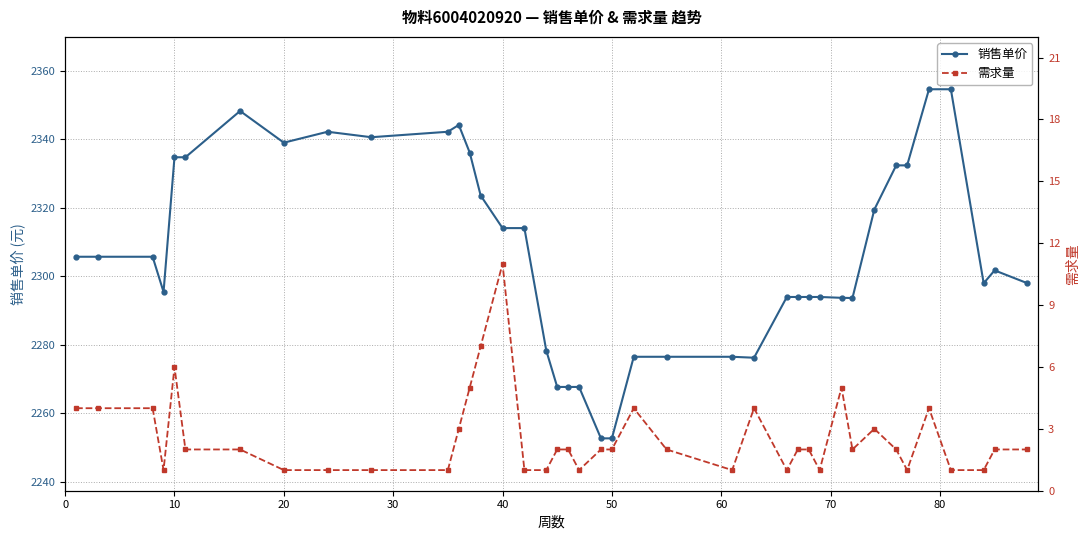

In 销售单价, how many points are lower than both neighbors (excluding endpoints)?

6